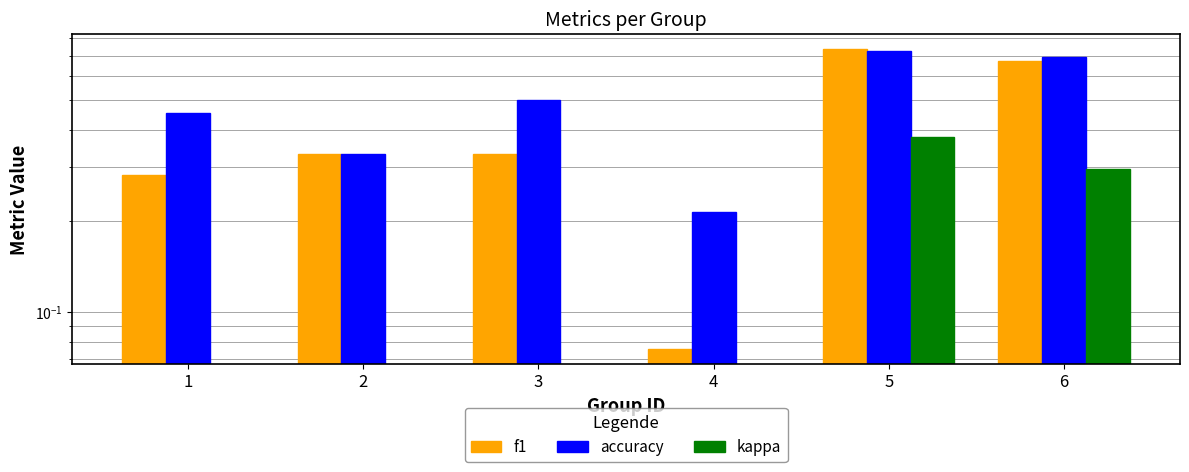

How many bars are there in each group?

3